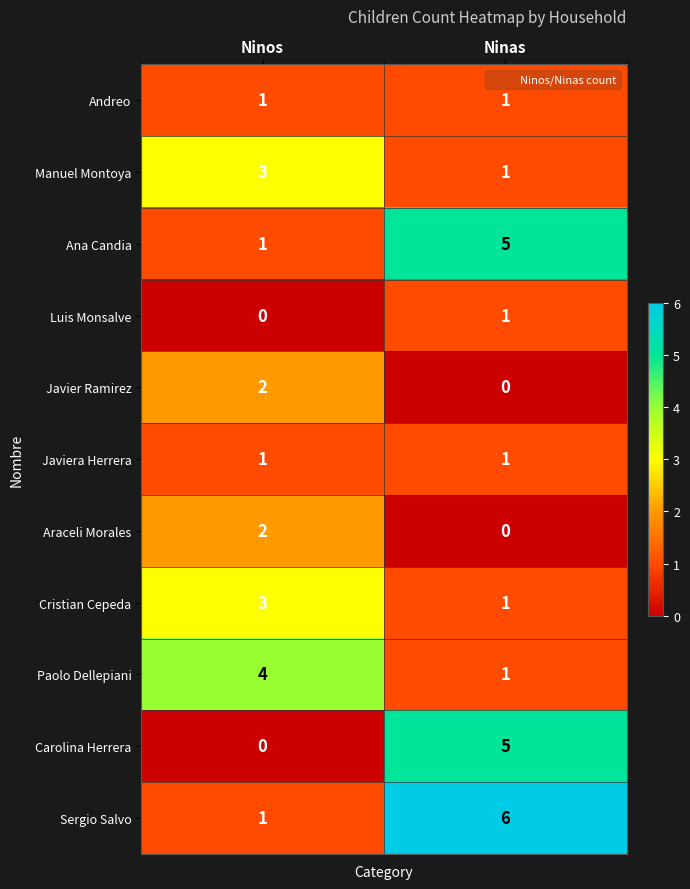

What is the greatest value displayed?

6